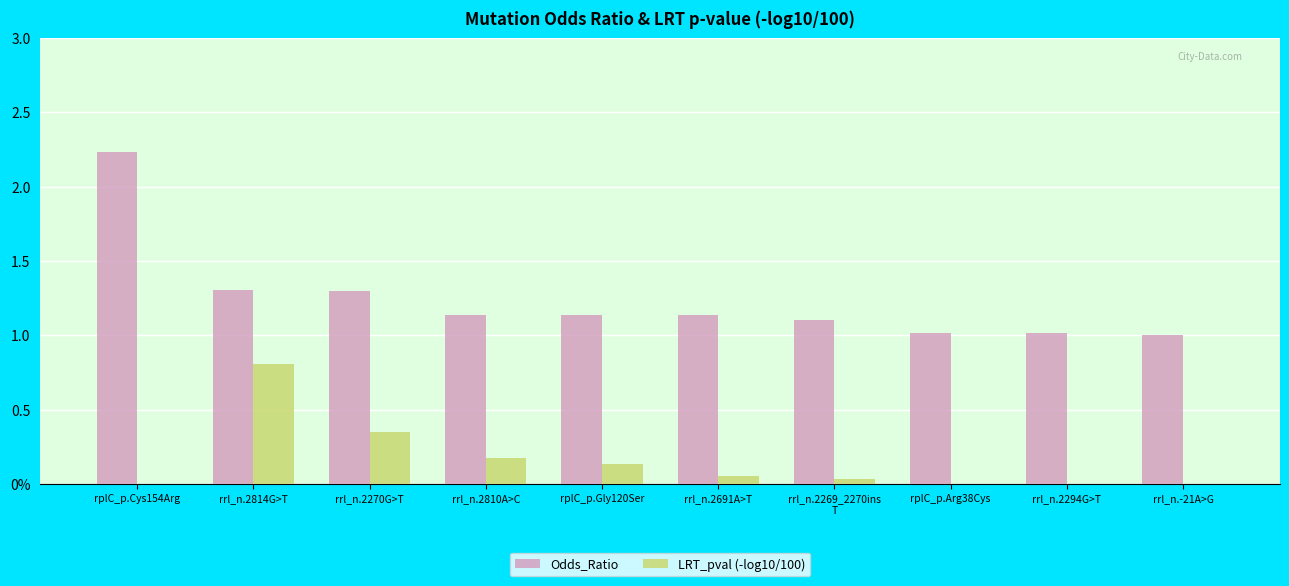

Are the bars horizontal?

No